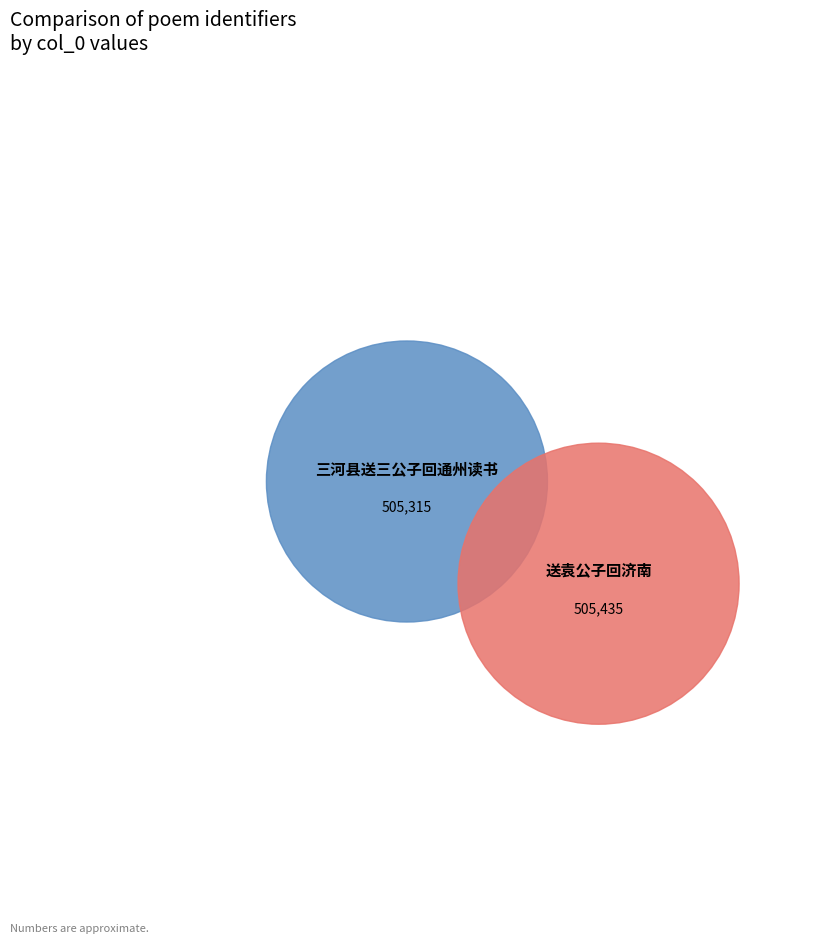

Which slice is the smallest?

三河县送三公子回通州读书